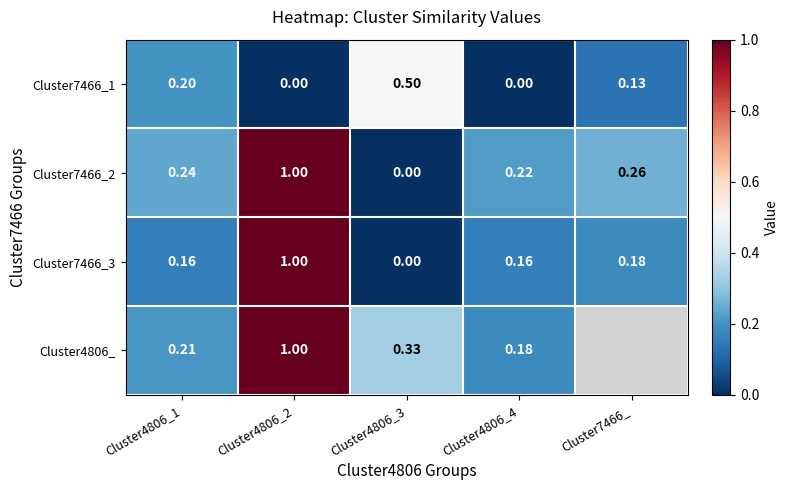

How many categories are shown in the chart?

5